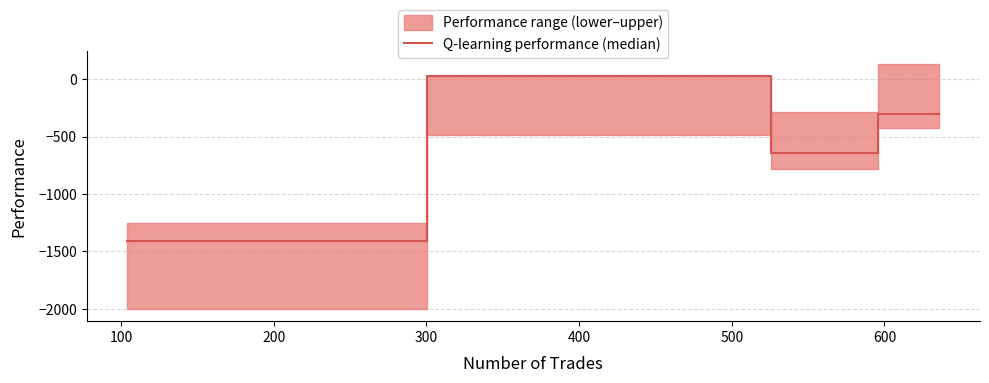

What is the difference between the maximum and minimum values?

1438.3